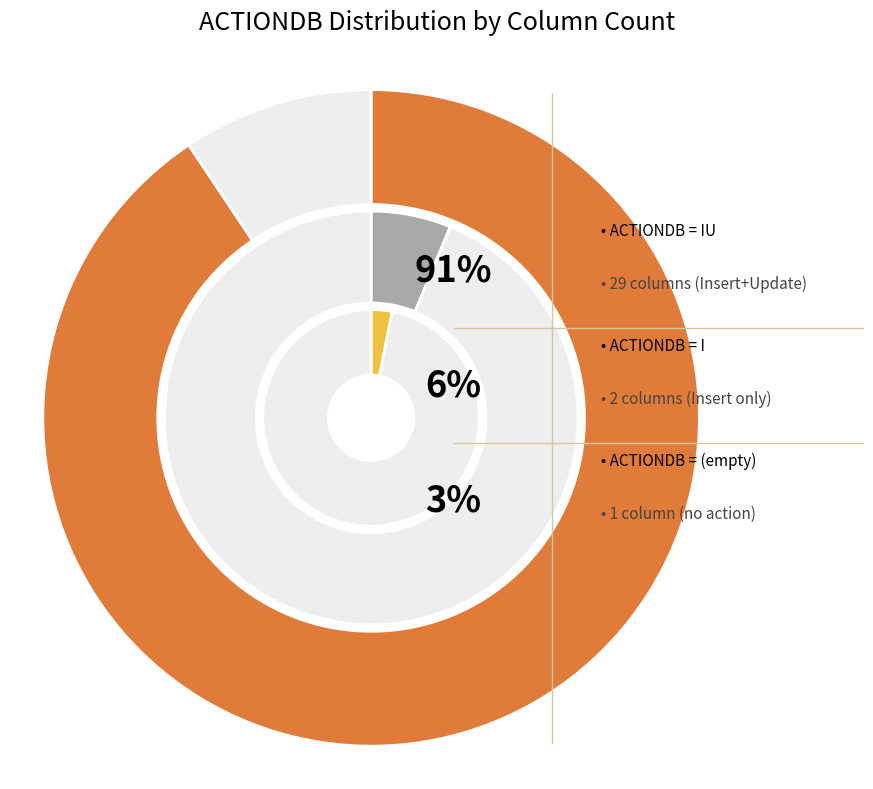

Does any single category account for the majority?

No